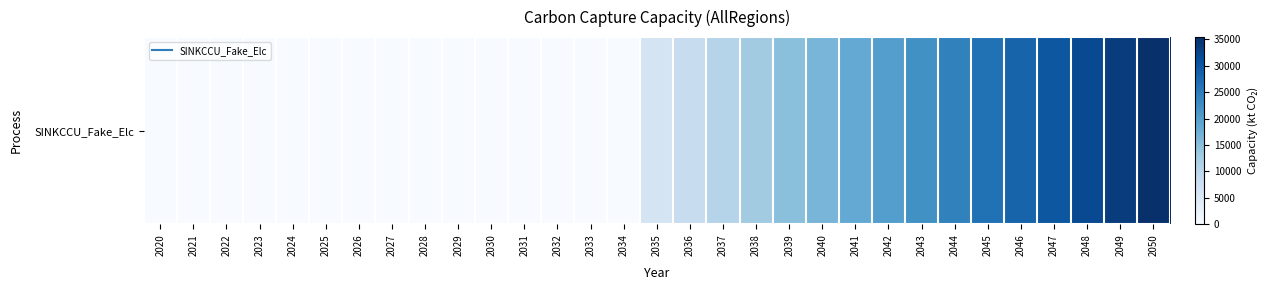

Reading left to right, transcribe all the data shown in this chart.

0.0	0.0	0.0	0.0	0.0	0.0	0.0	0.0	0.0	0.0	0.0	0.0	0.0	0.0	0.0	6180.2	8377.1	10619.6	12812.2	14871.1	16479.6	18447.3	20200.7	22157.2	24349.7	26465.7	28281.8	30103.8	31883.5	33642.2	35440.2